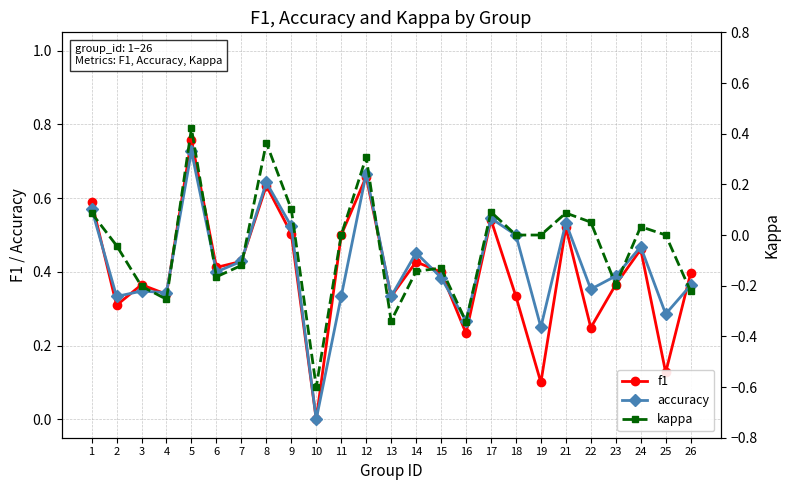

Between 22 and 25, which series saw the biggest shift?

f1